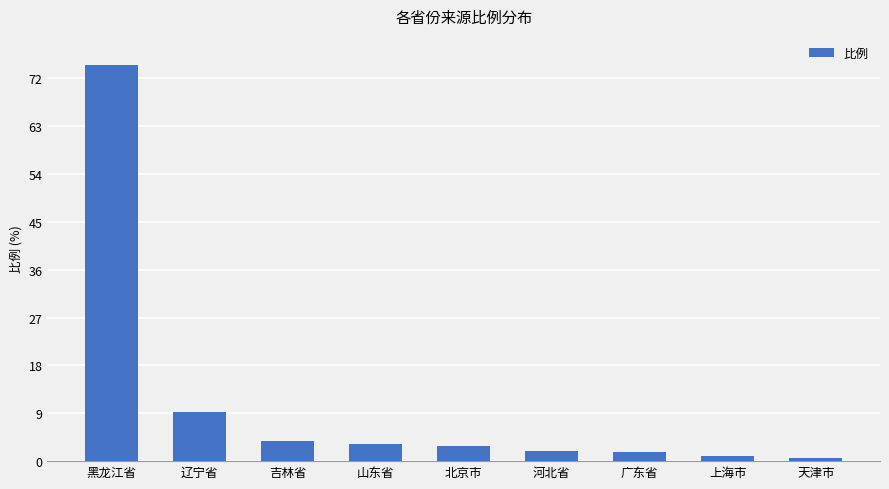

Count the number of data series in this chart.

1